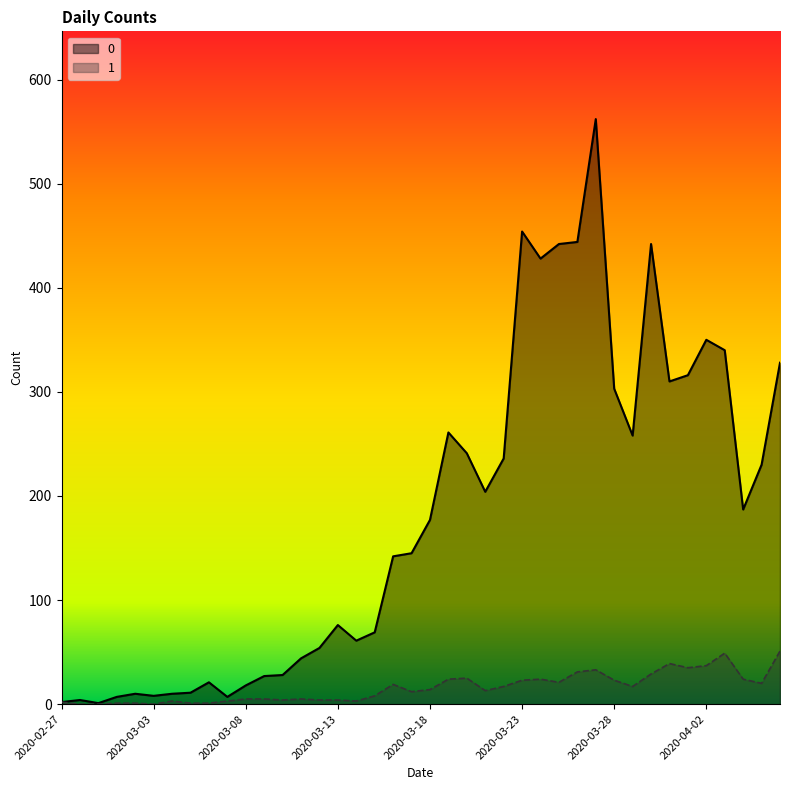

What is the difference between the 0 values at 2020-03-13 and 2020-03-02?

66